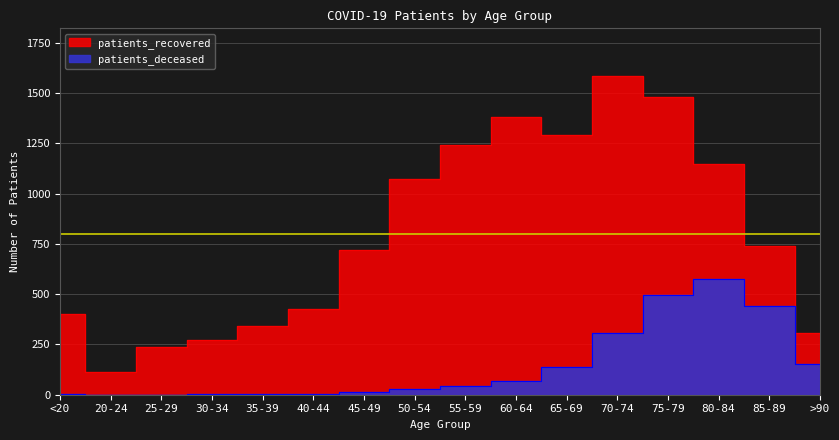

At how many categories does at least one series exceed 680?

9